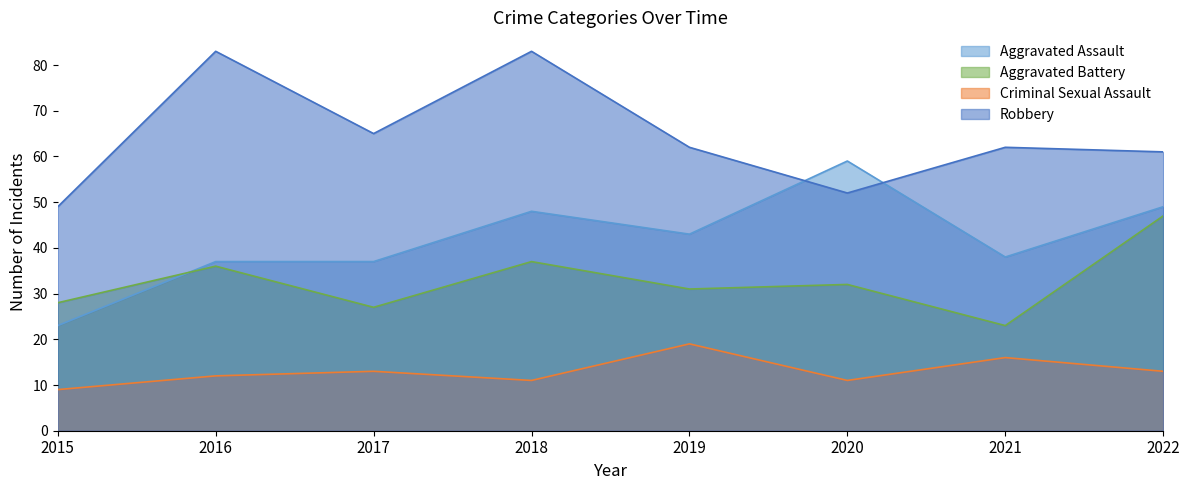

What is the difference between the maximum and minimum values in the Criminal Sexual Assault series?

10